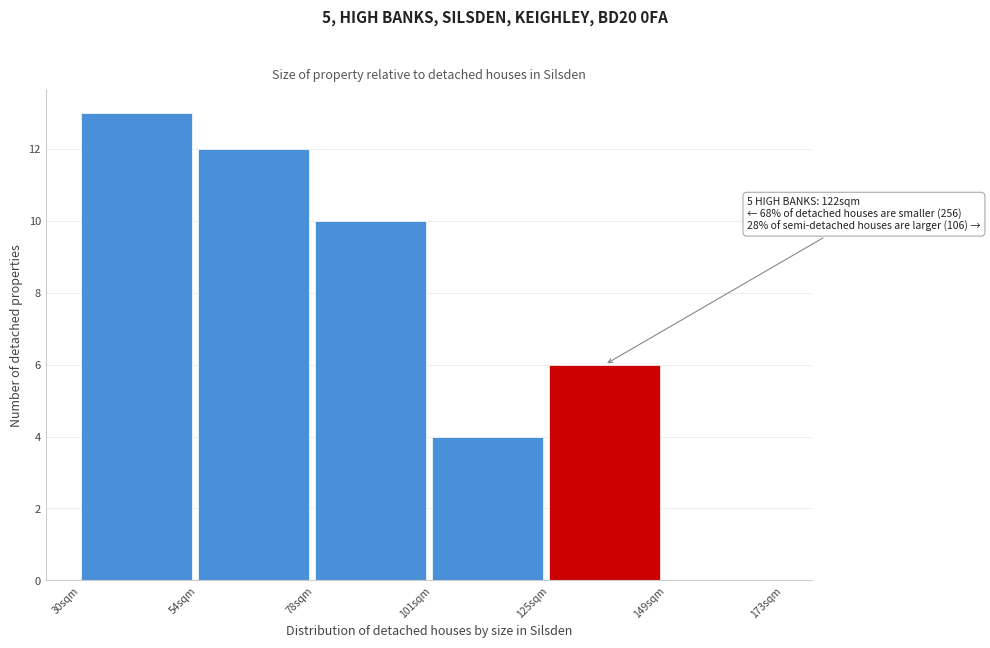

Reading left to right, list all the values displayed in this chart.

30sqm=13	54sqm=12	78sqm=10	101sqm=4	125sqm=6	149sqm=0